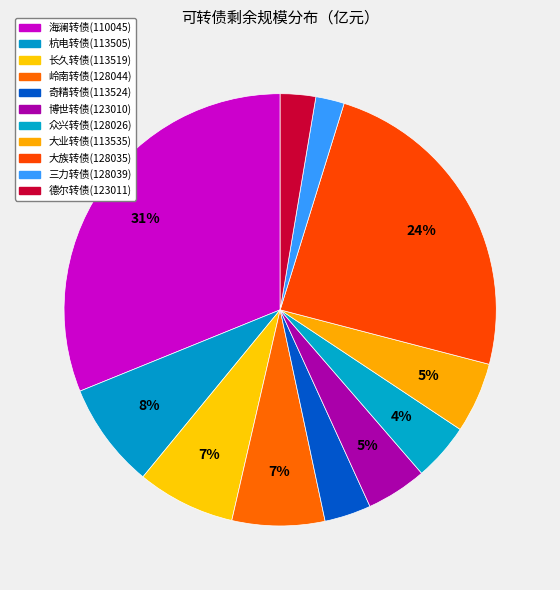

What is the total percentage of 德尔转债(123011) and 长久转债(113519)?

10.0%